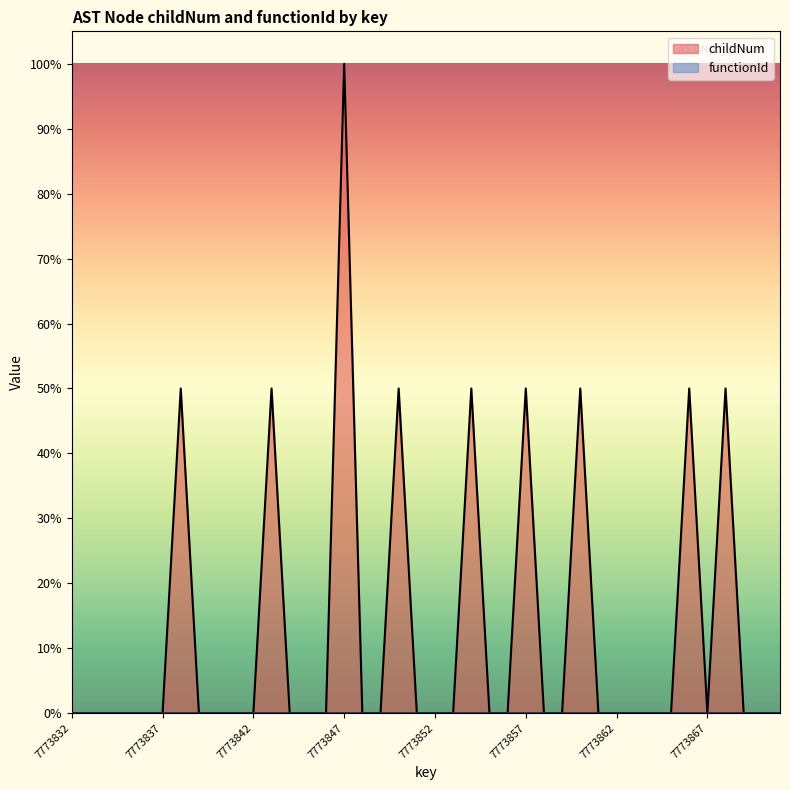

List the labels in order of value, largest first.

7773847, 7773838, 7773843, 7773850, 7773854, 7773857, 7773860, 7773866, 7773868, 7773832, 7773833, 7773834, 7773835, 7773836, 7773837, 7773839, 7773840, 7773841, 7773842, 7773844, 7773845, 7773846, 7773848, 7773849, 7773851, 7773852, 7773853, 7773855, 7773856, 7773858, 7773859, 7773861, 7773862, 7773863, 7773864, 7773865, 7773867, 7773869, 7773870, 7773871